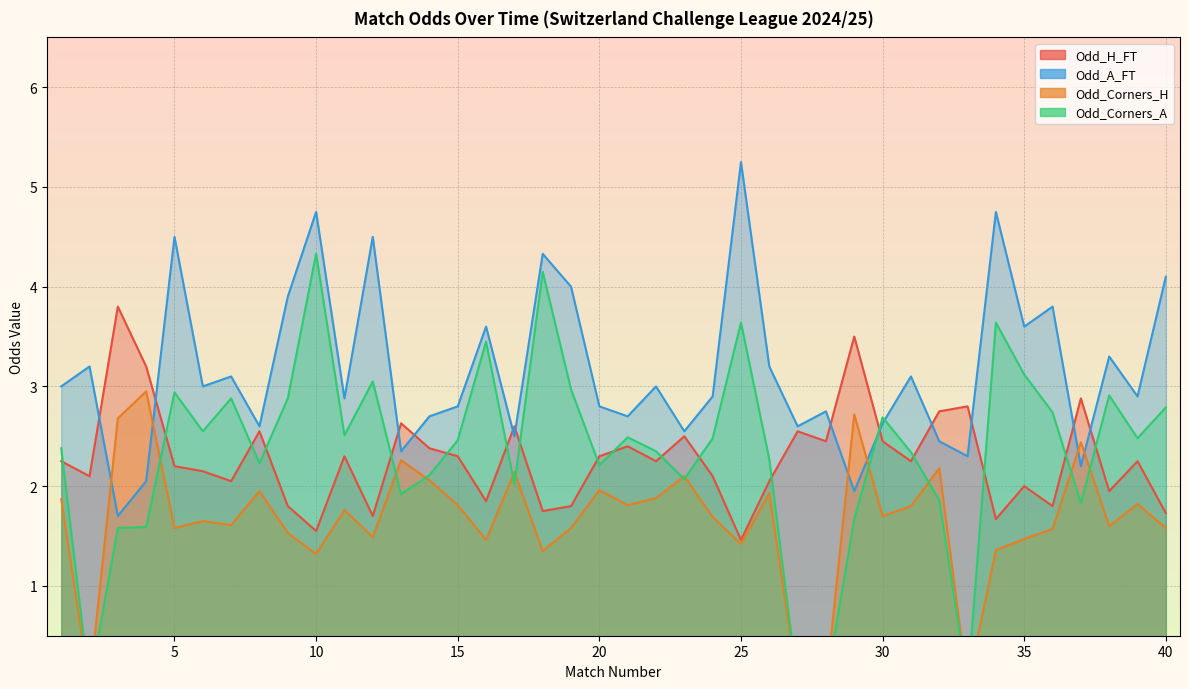

What is the sum of the Odd_A_FT values at 3 and 37?

3.9